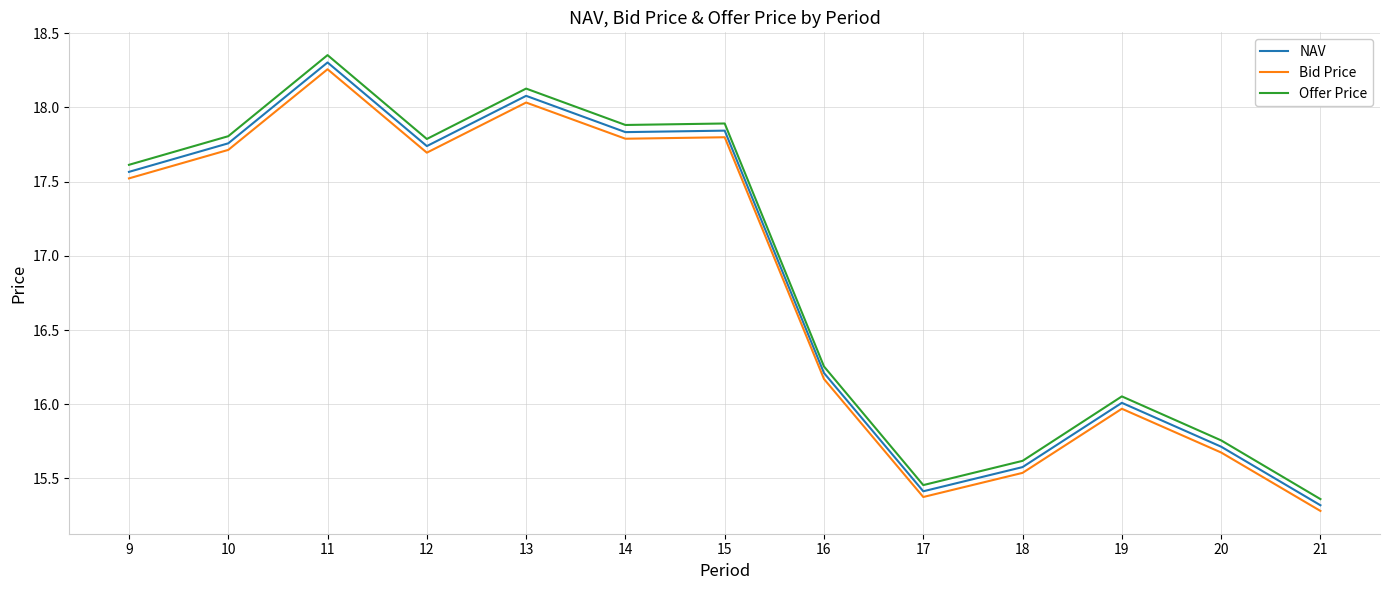

Is the value of Offer Price at 15 greater than the value of NAV at 21?

Yes